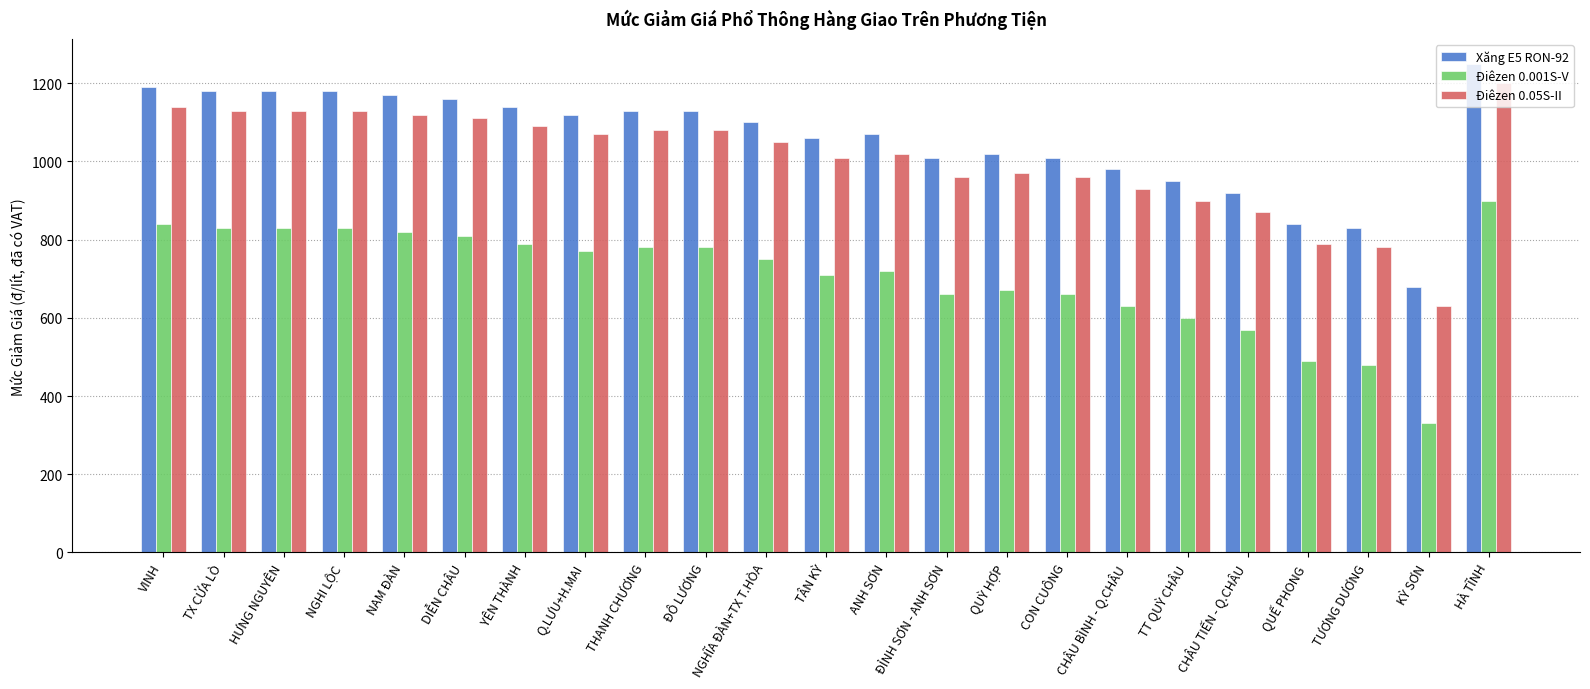

What is the difference between the second highest and second lowest values in the Xăng E5 RON-92 series?

360